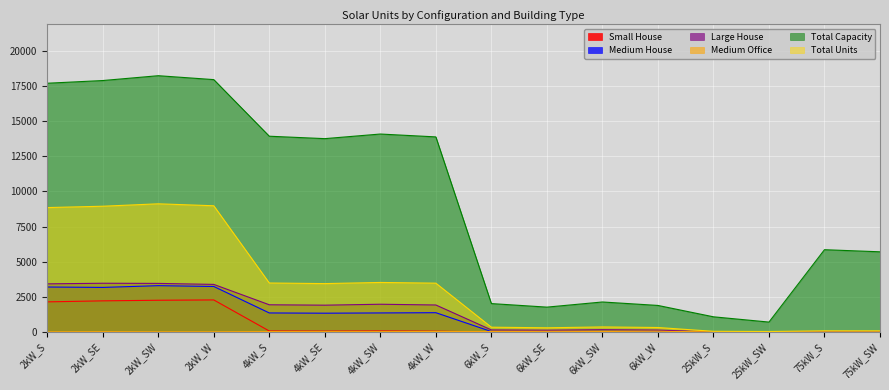

What is the sum of all Large House values?

21989